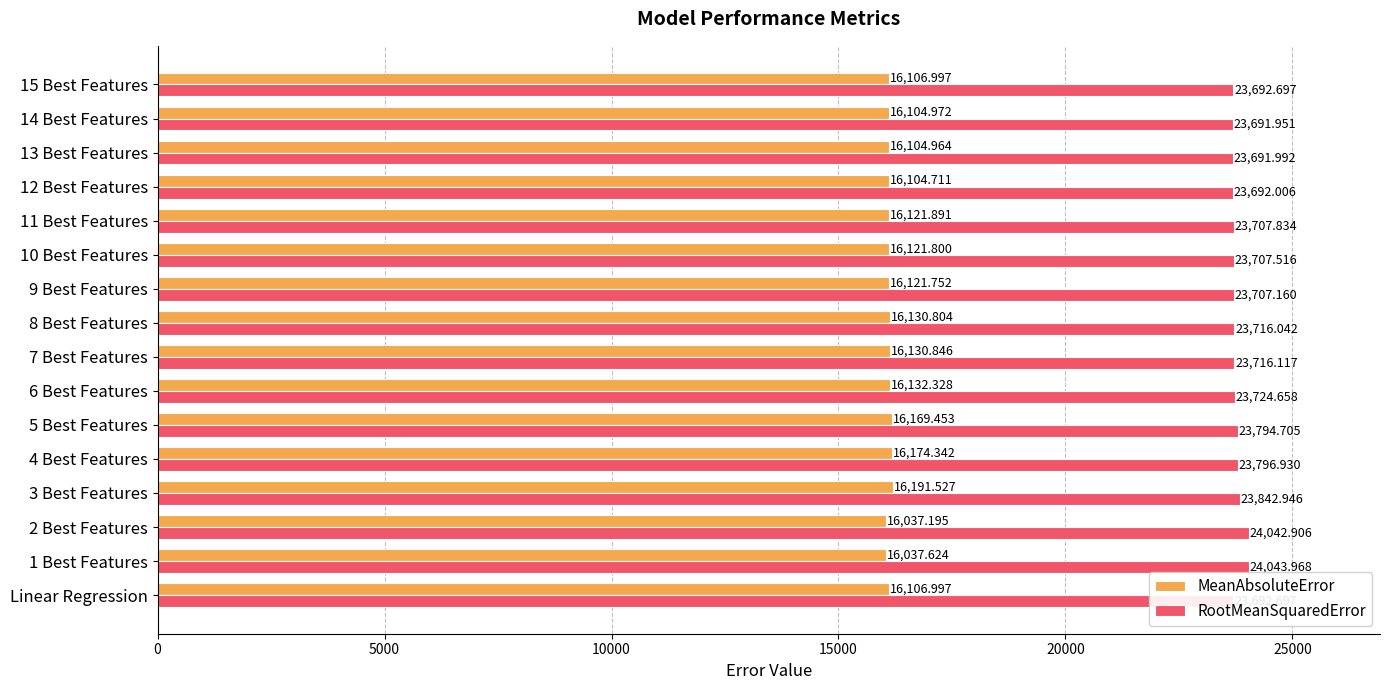

Which series has the widest spread of values?

RootMeanSquaredError